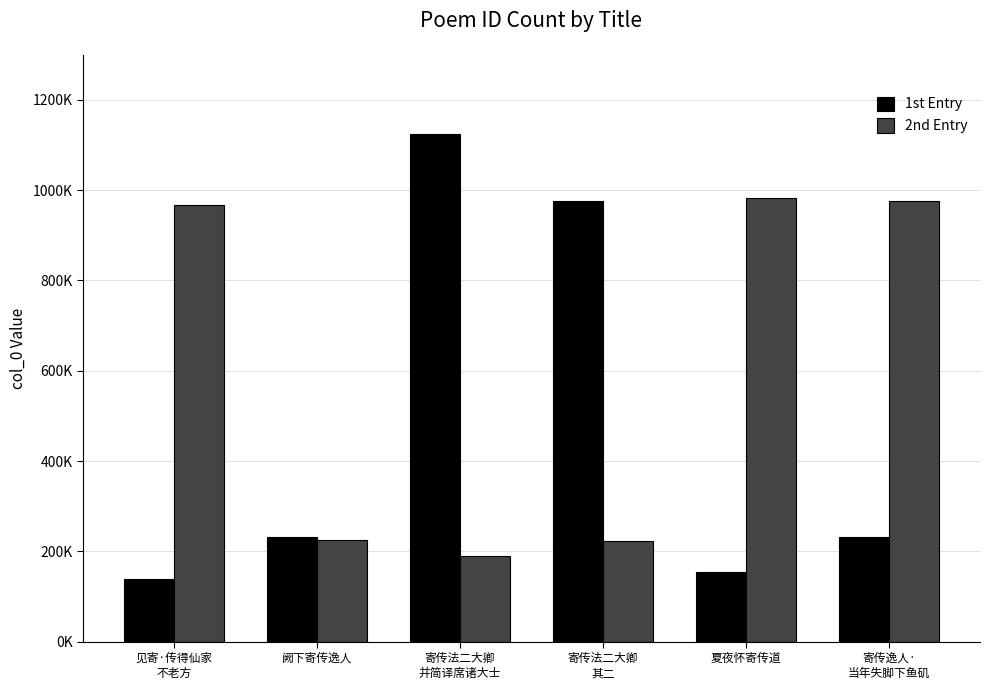

List the series in order of their overall mean, highest first.

2nd Entry, 1st Entry